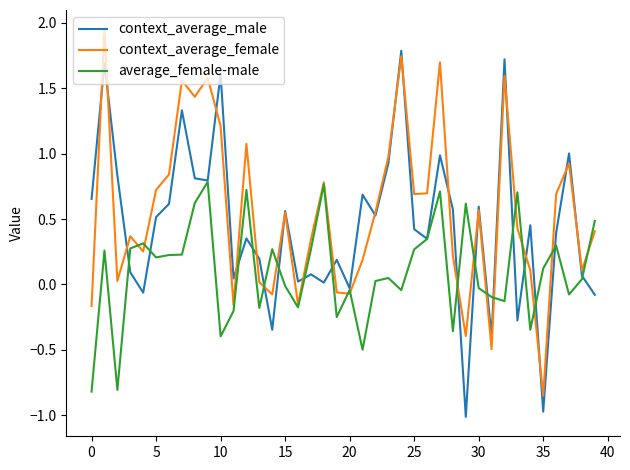

List the series in order of their peak value, lowest first.

average_female-male, context_average_male, context_average_female